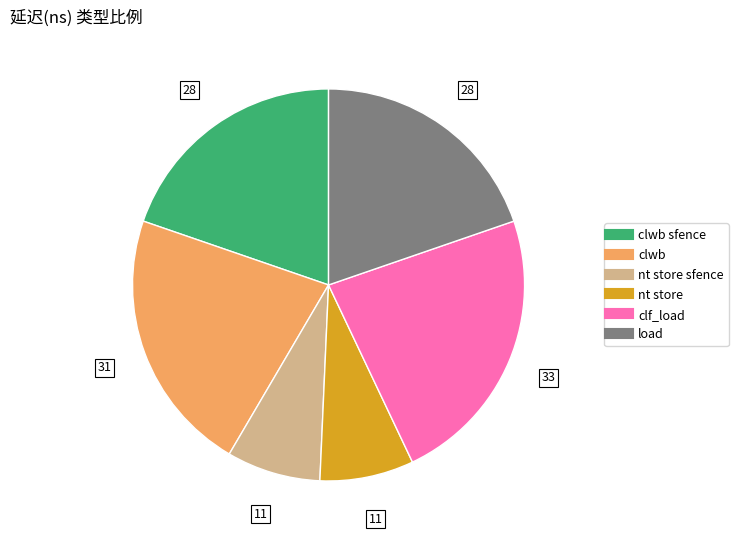

Is there a majority slice in this chart?

No